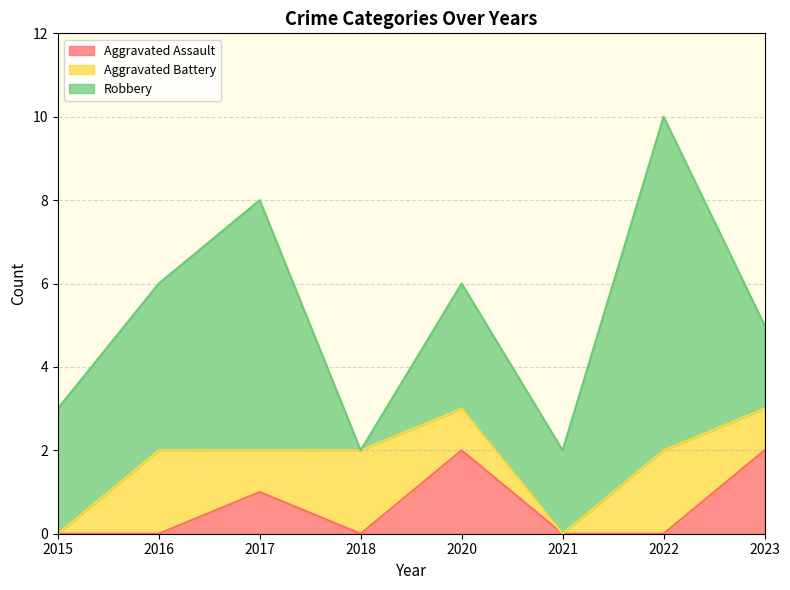

Count the Robbery values in the range 2 to 6.

6